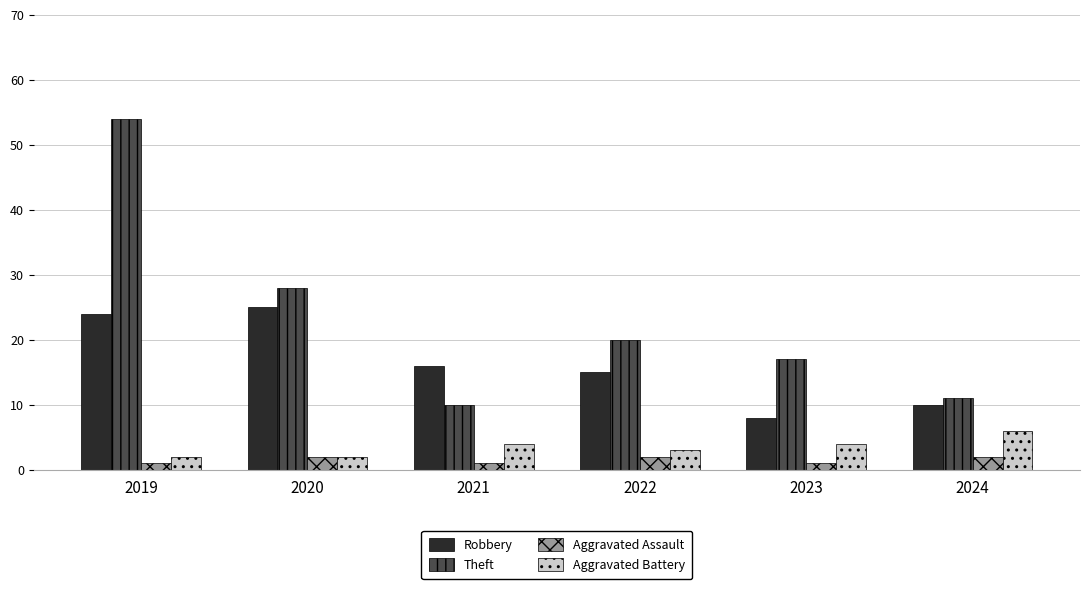

At which label is Robbery closest to 16?

2021